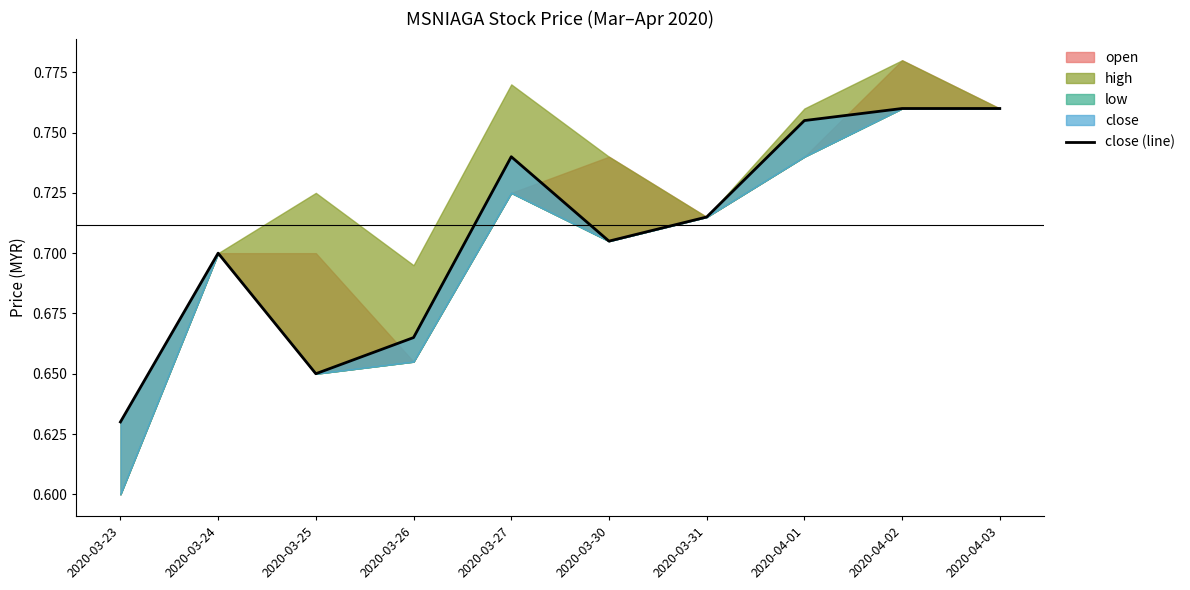

Does the chart display data point markers on the line(s)?

No